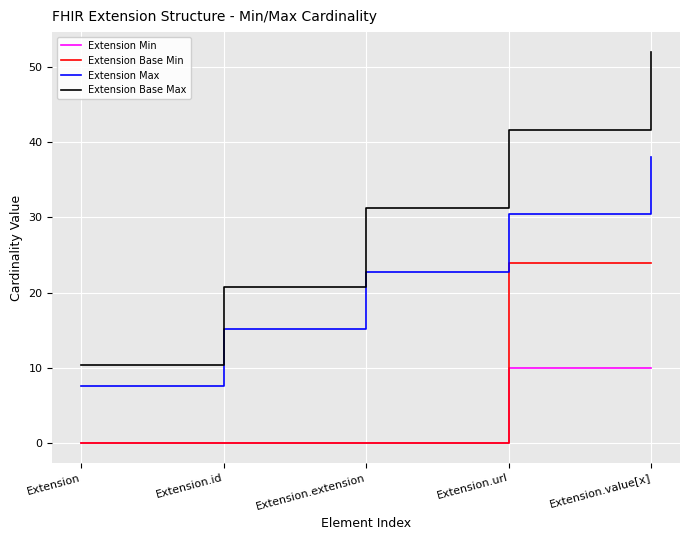

True or false: Extension Max and Extension Base Min intersect in this chart.

False